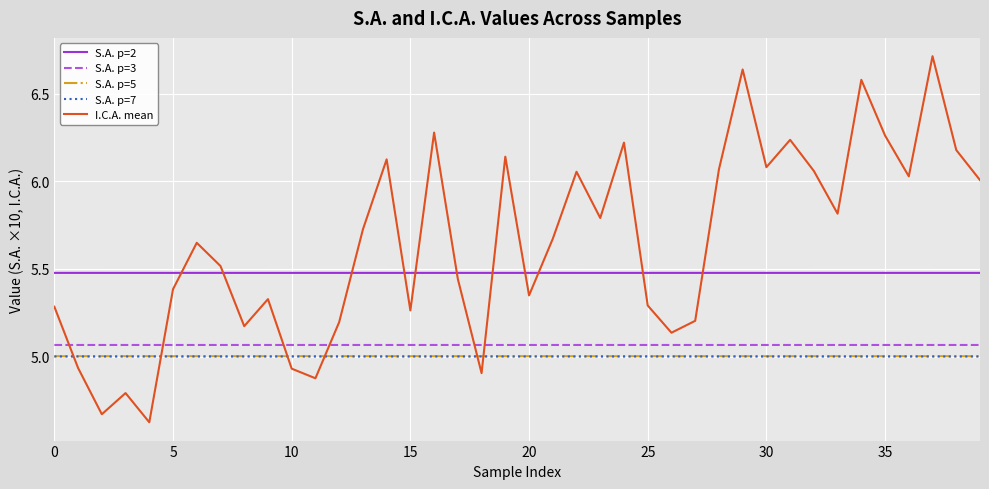

What is the lowest value of the S.A. p=7 series?

5.0